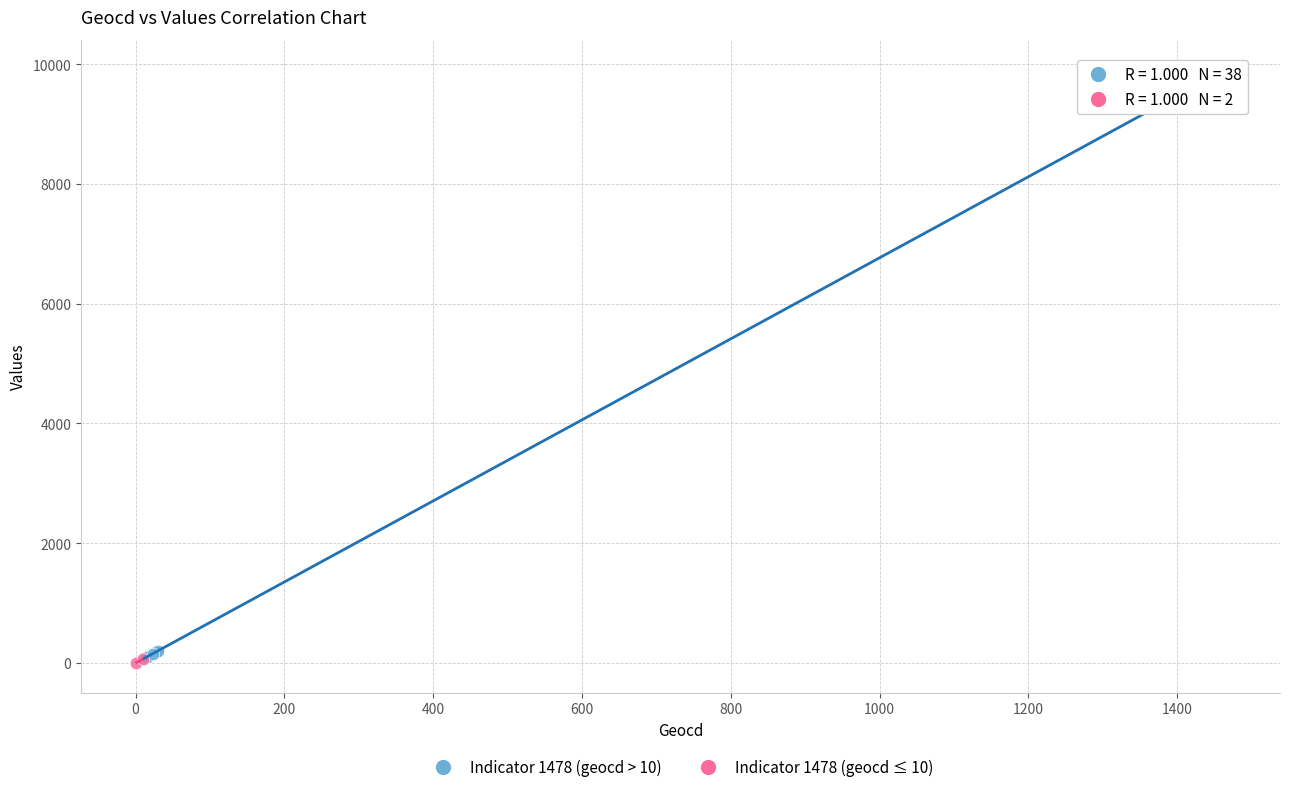

What are all the series names shown in the legend?

Indicator 1478 (geocd > 10), Indicator 1478 (geocd ≤ 10)